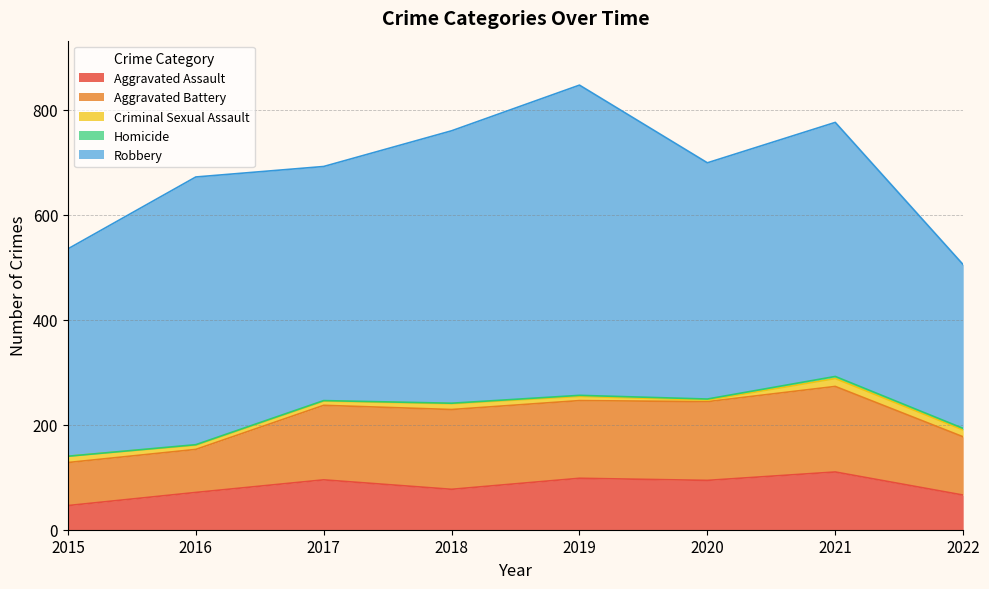

Which series has the largest total across all categories?

Robbery